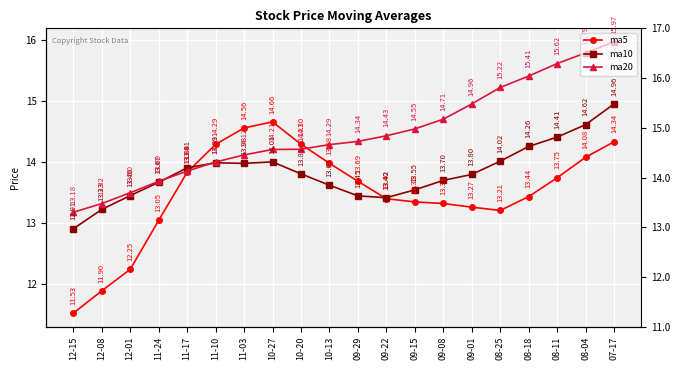

At how many categories does at least one series exceed 13?

20